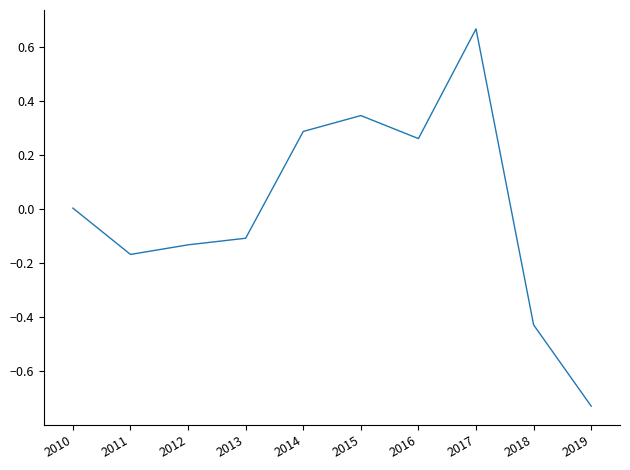

What is the change in value from 2013 to 2018?

-0.3